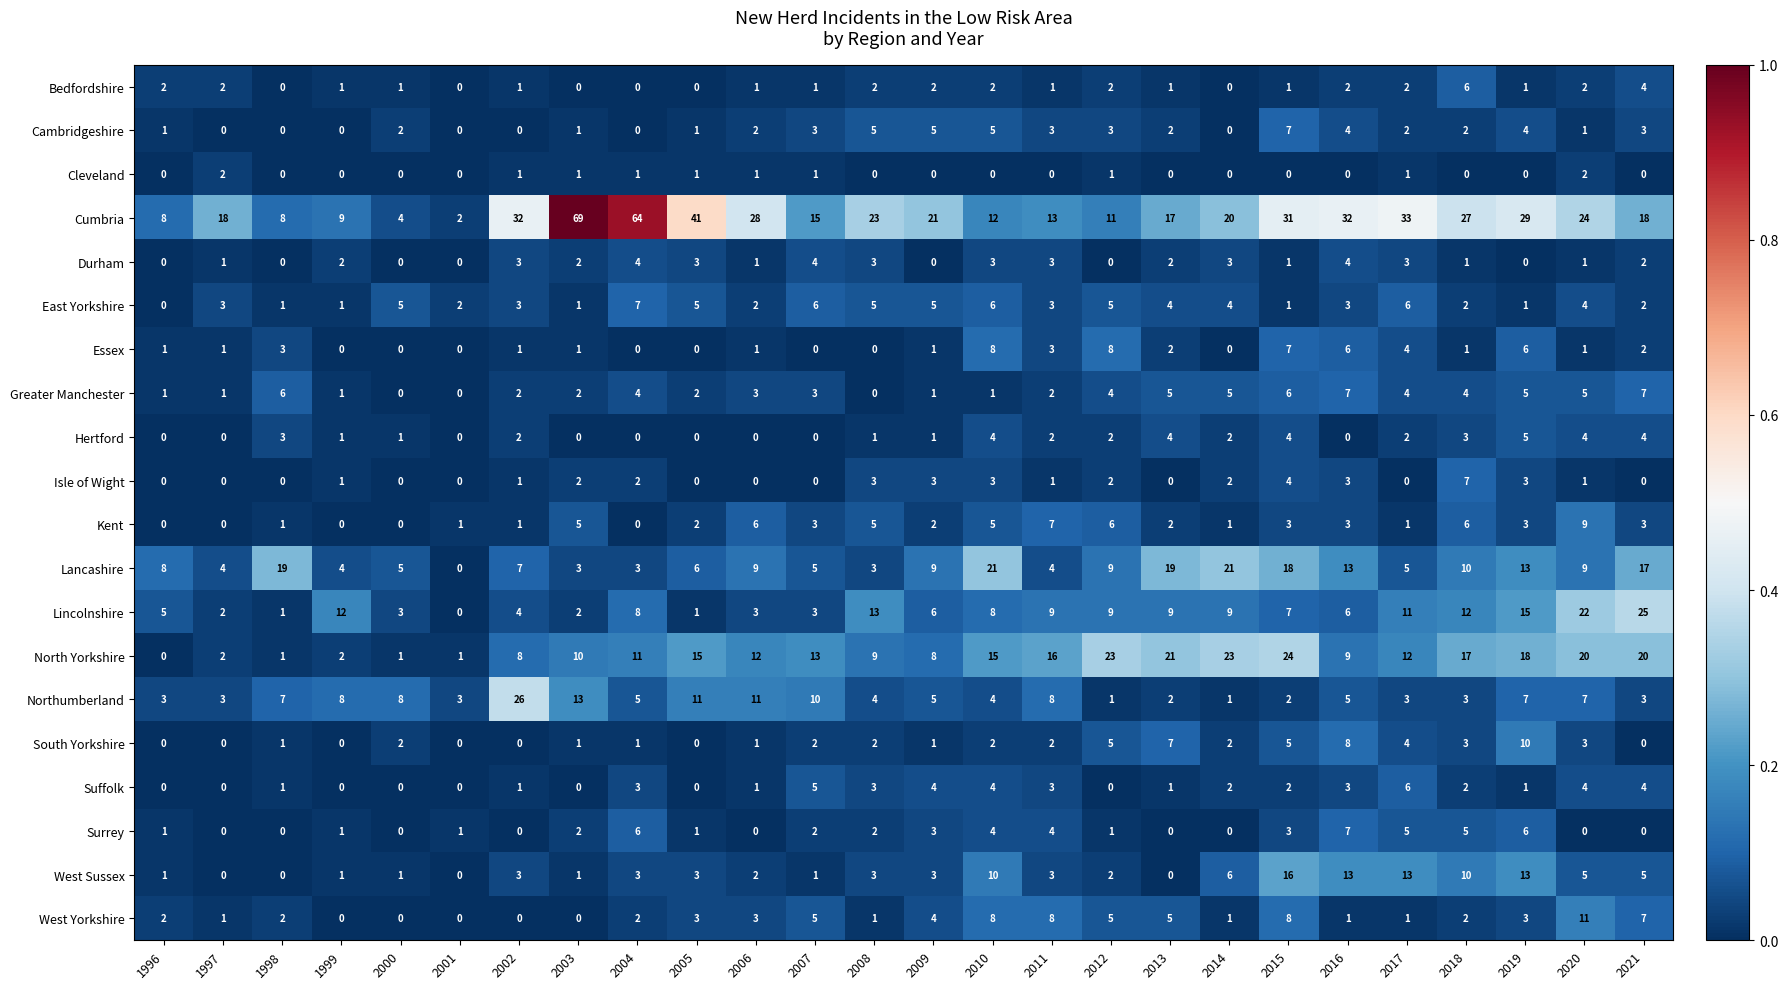

What is the sum of all Greater Manchester values?

81